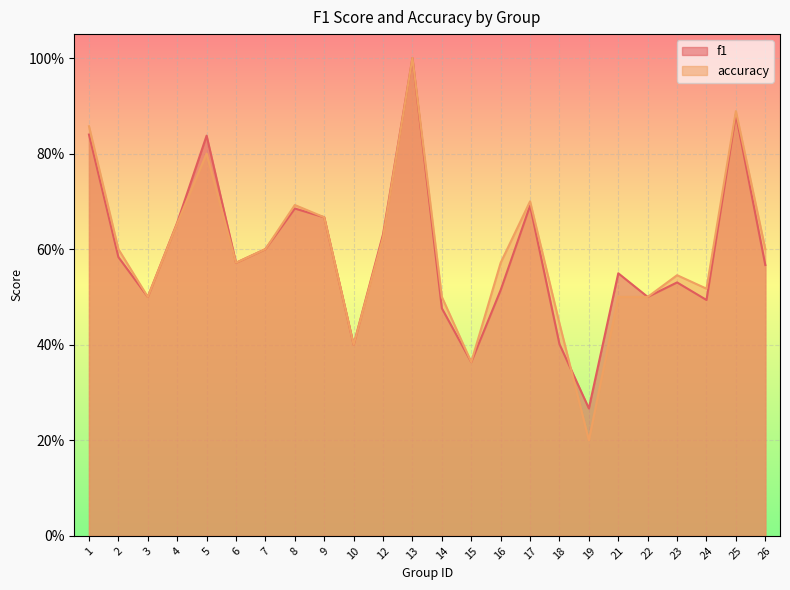

What is the sum of all accuracy values?

14.3